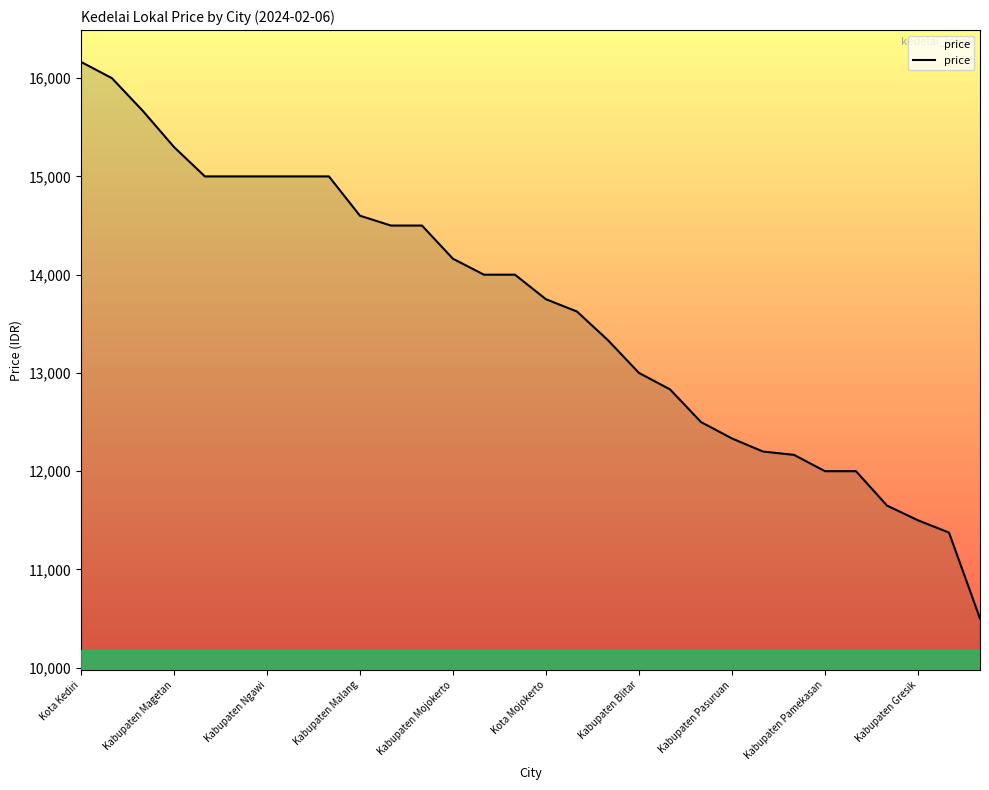

What is the difference between the maximum and minimum values?

5666